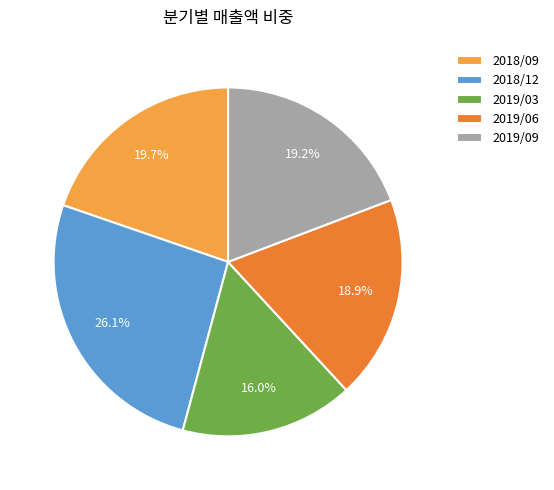

Does 2019/09 account for over 50% of the chart?

No